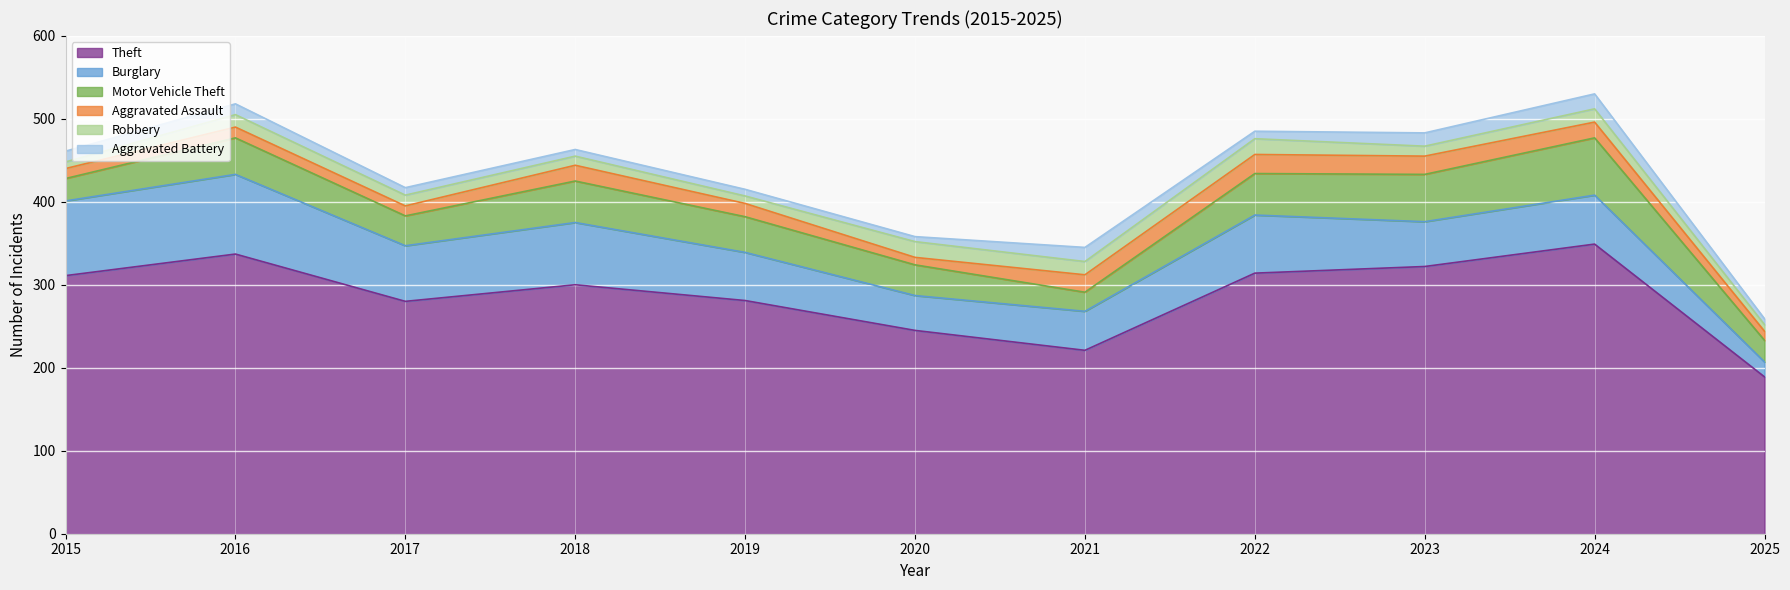

How many values in the Aggravated Assault series exceed 16?

5